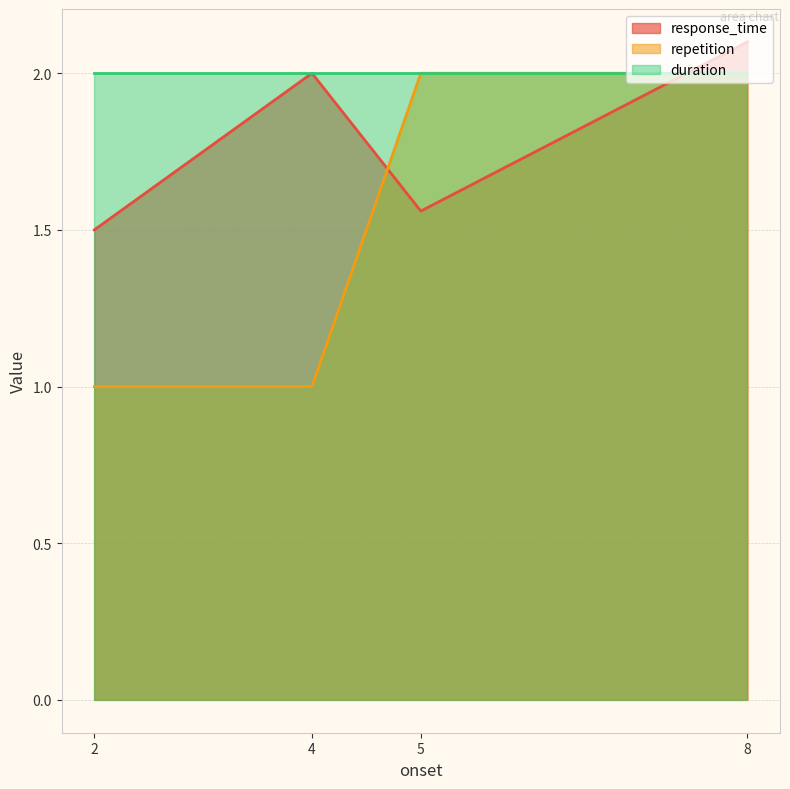

The value of repetition at 8 is 0.9. True or false?

False